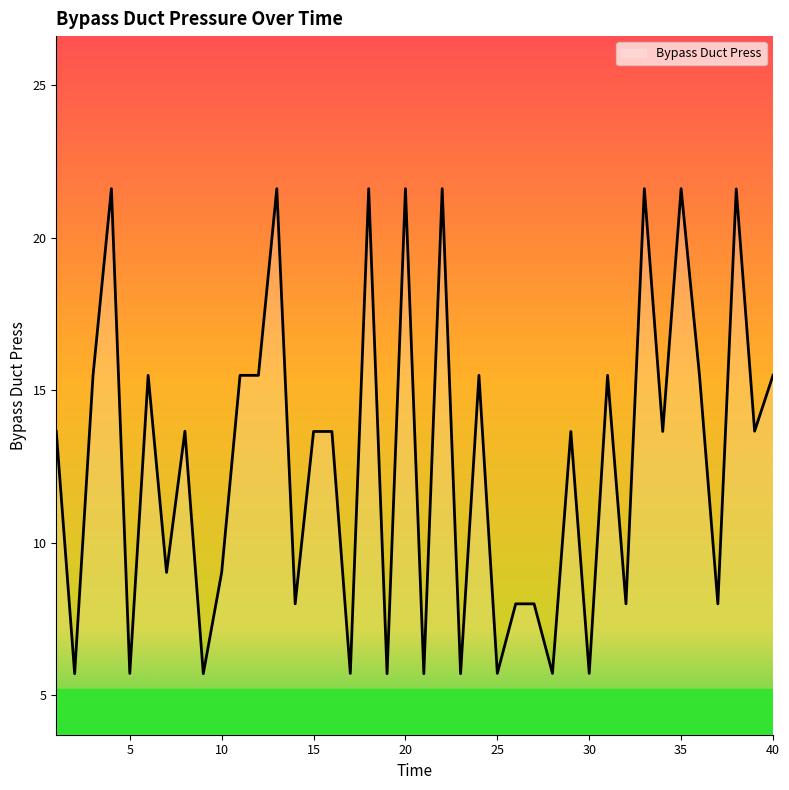

Reading left to right, list all the values displayed in this chart.

13.7	5.7	15.5	21.6	5.7	15.5	9.0	13.7	5.7	9.0	15.5	15.5	21.6	8.0	13.7	13.7	5.7	21.6	5.7	21.6	5.7	21.6	5.7	15.5	5.7	8.0	8.0	5.7	13.7	5.7	15.5	8.0	21.6	13.7	21.6	15.5	8.0	21.6	13.7	15.5